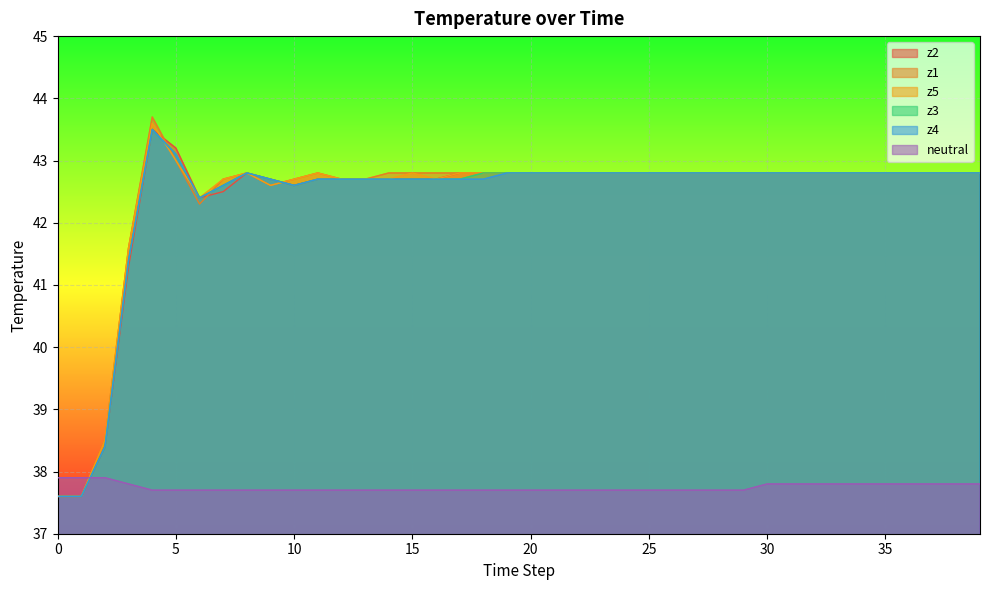

How many values in the z5 series exceed 42?

36